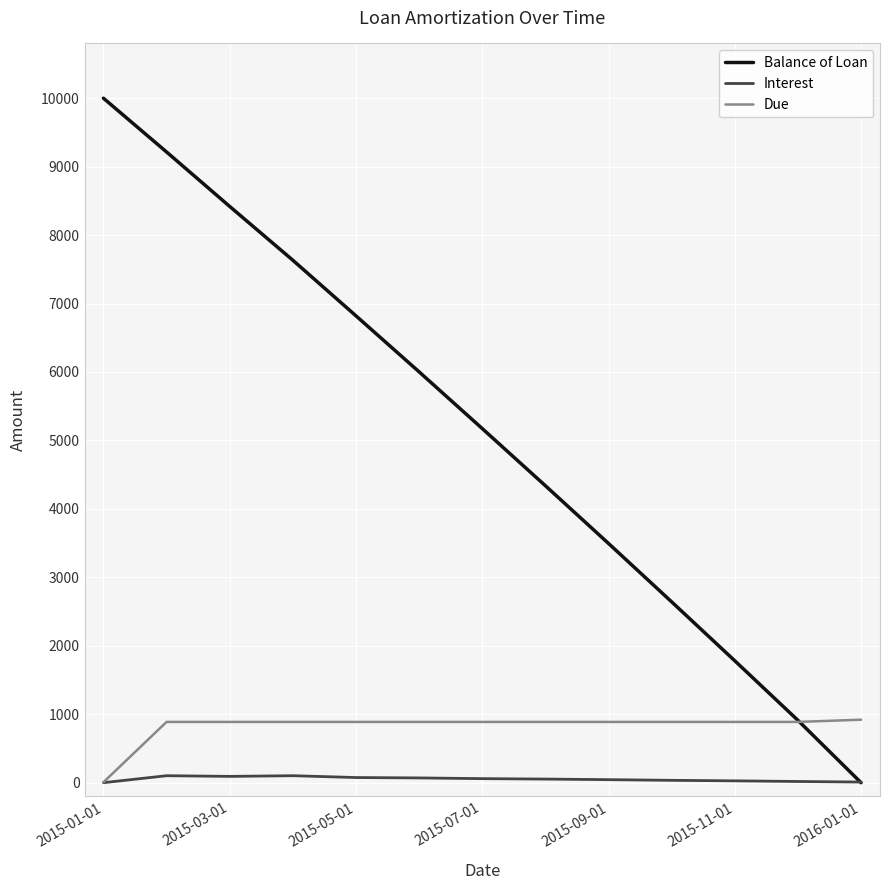

List the series in order of their peak value, highest first.

Balance of Loan, Due, Interest